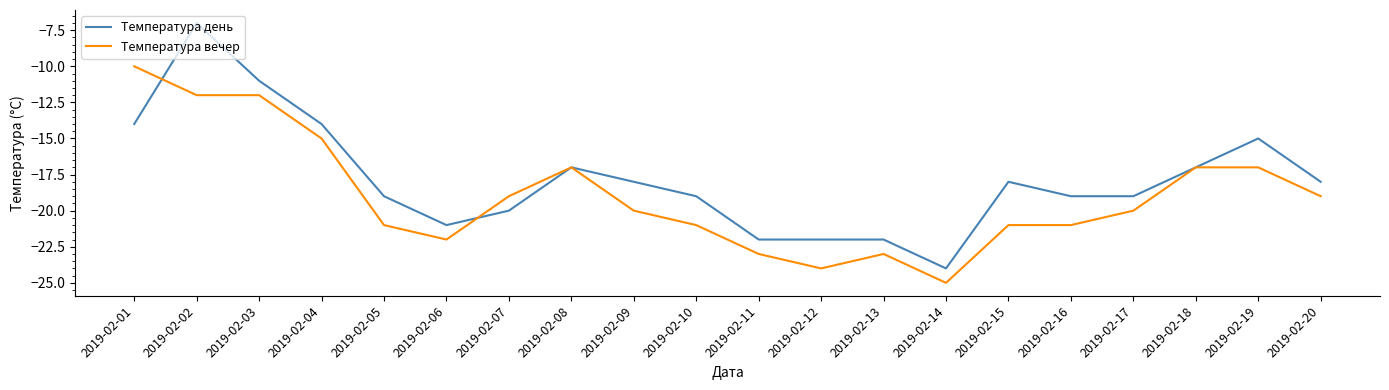

What is the sum of the Температура вечер values at 2019-02-08 and 2019-02-07?

-36